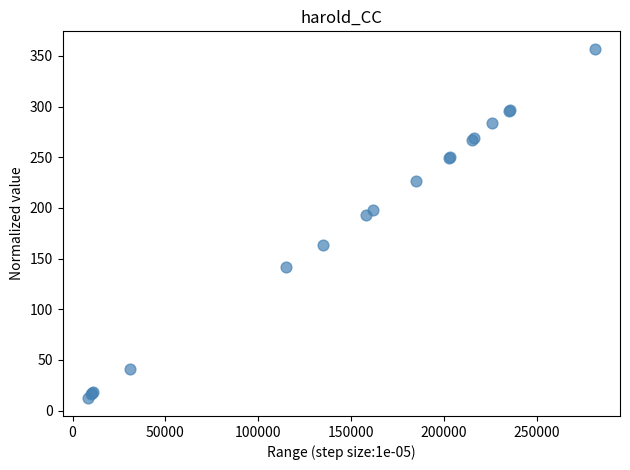

What Y value in the scatter plot is closest to 184?

193